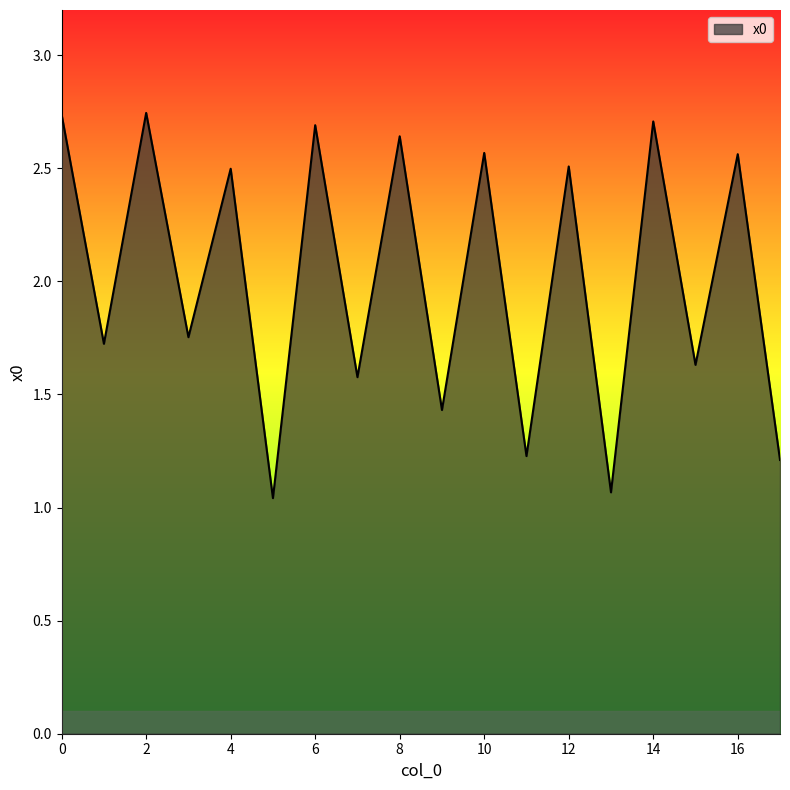

How many series are shown in this chart?

1